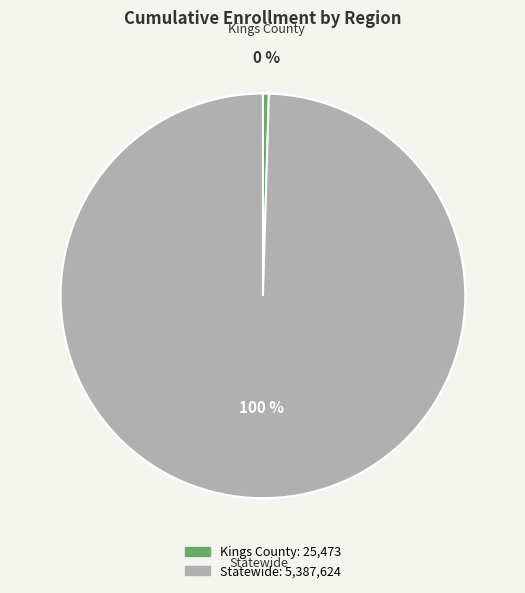

To the nearest percent, what is the combined percentage of Statewide and Kings County?

100%